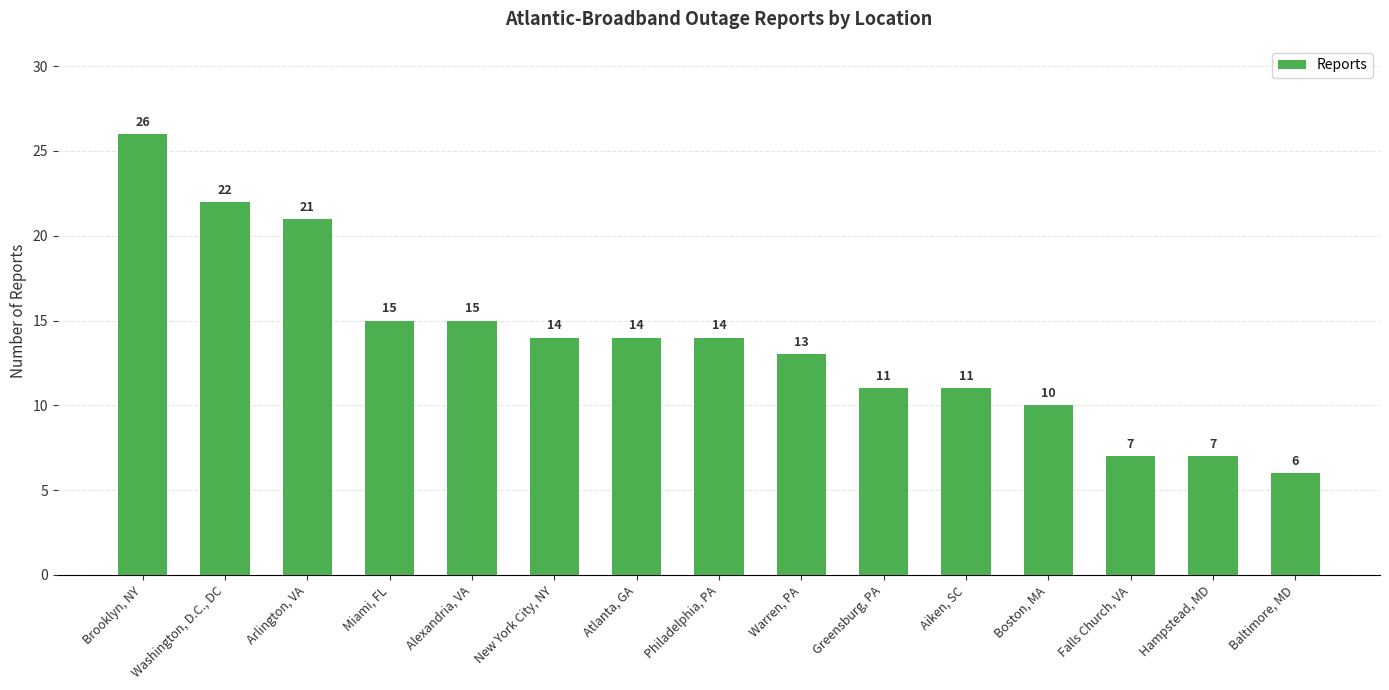

What is the sum of all values?

206